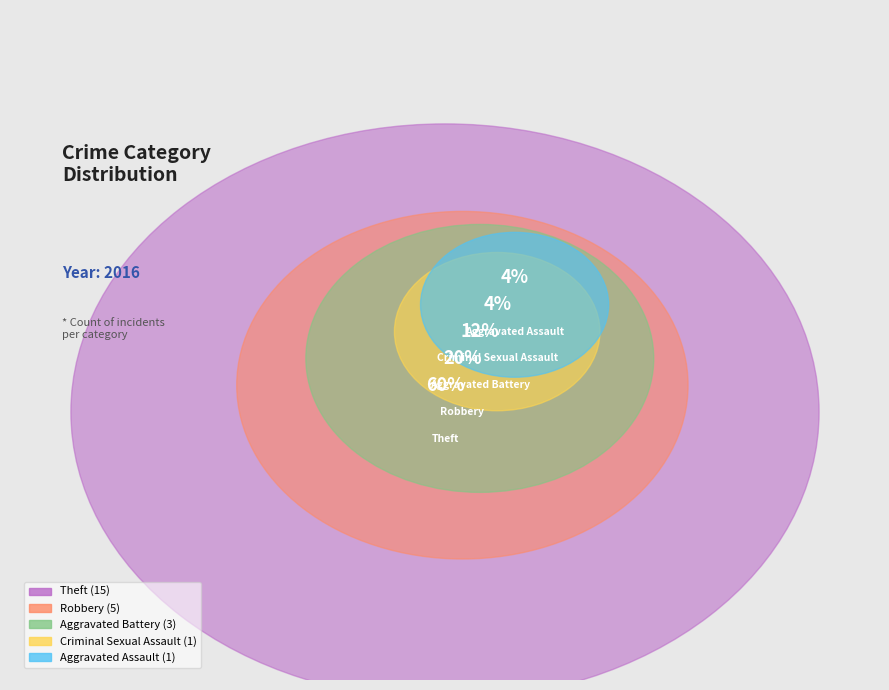

To the nearest percent, what is the average slice percentage?

20%